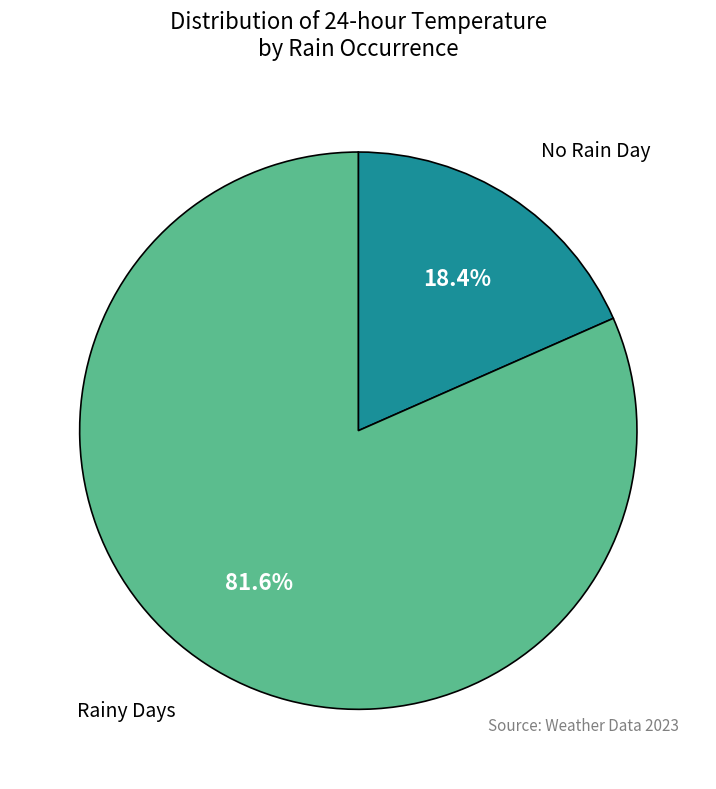

Between No Rain Day and Rainy Days, which is larger?

Rainy Days